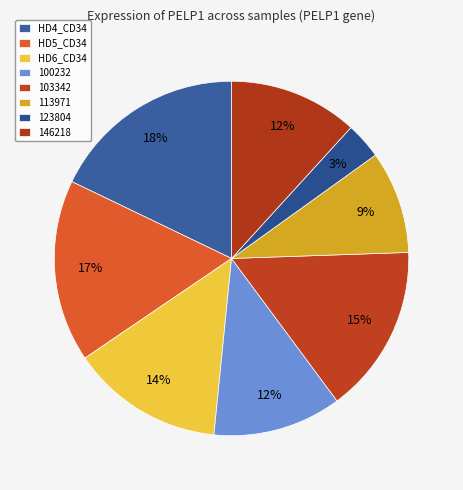

To the nearest percent, what portion does 146218 represent?

12%